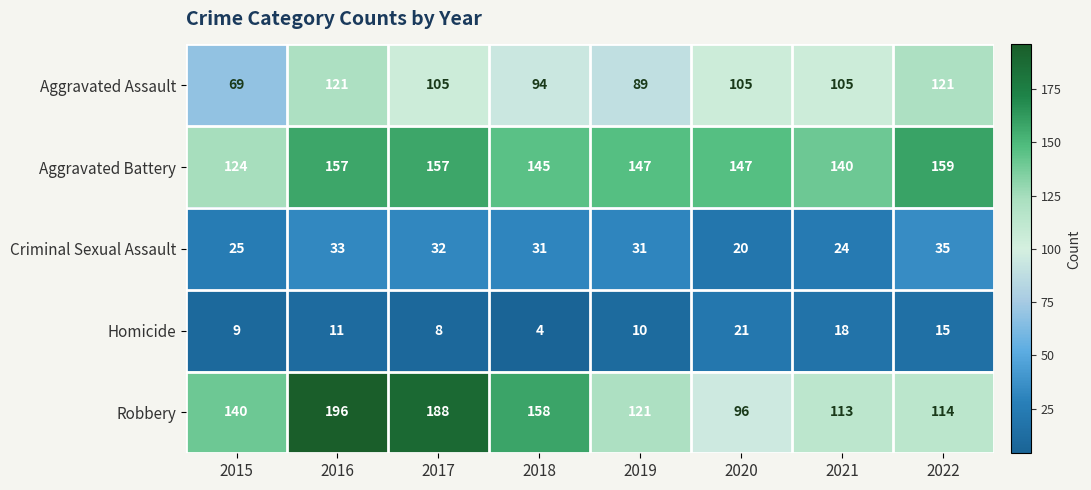

What is the difference between the second highest and second lowest values in the Criminal Sexual Assault series?

9